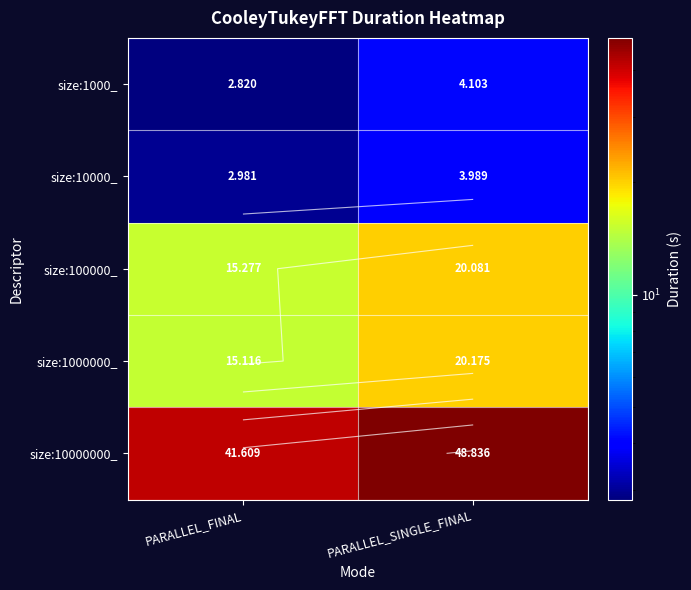

The value of size:100000_ at PARALLEL_SINGLE_FINAL is 13.0. True or false?

False